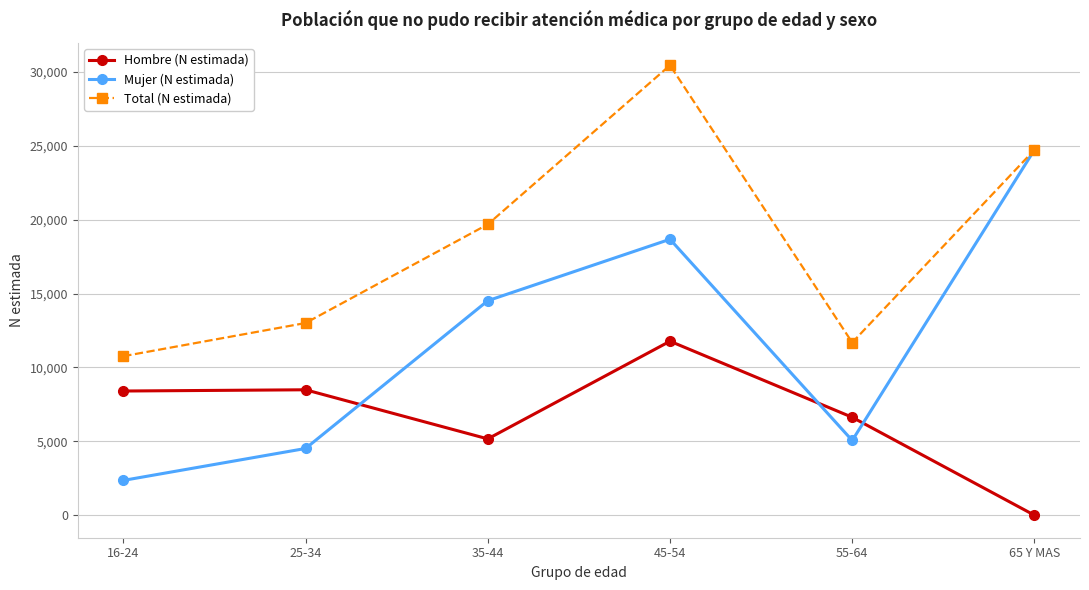

Is the value of Hombre (N estimada) at 35-44 greater than the value of Total (N estimada) at 25-34?

No